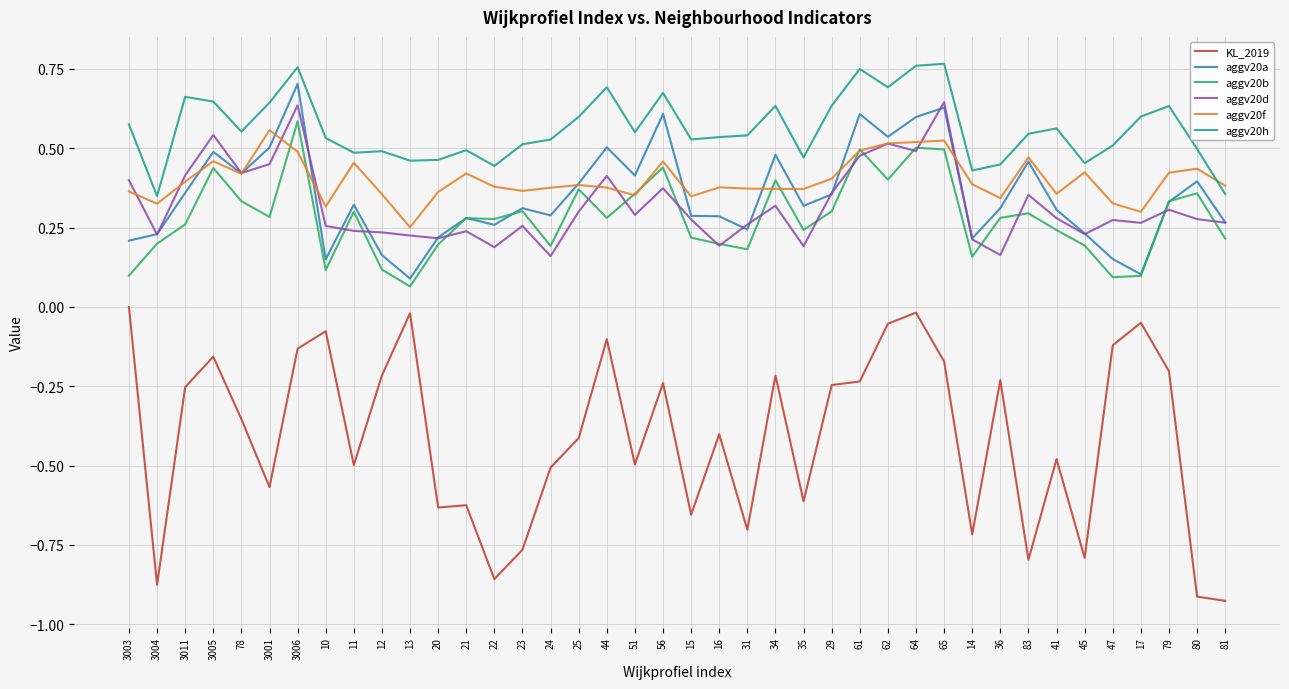

True or false: aggv20d and KL_2019 cross at least once.

False